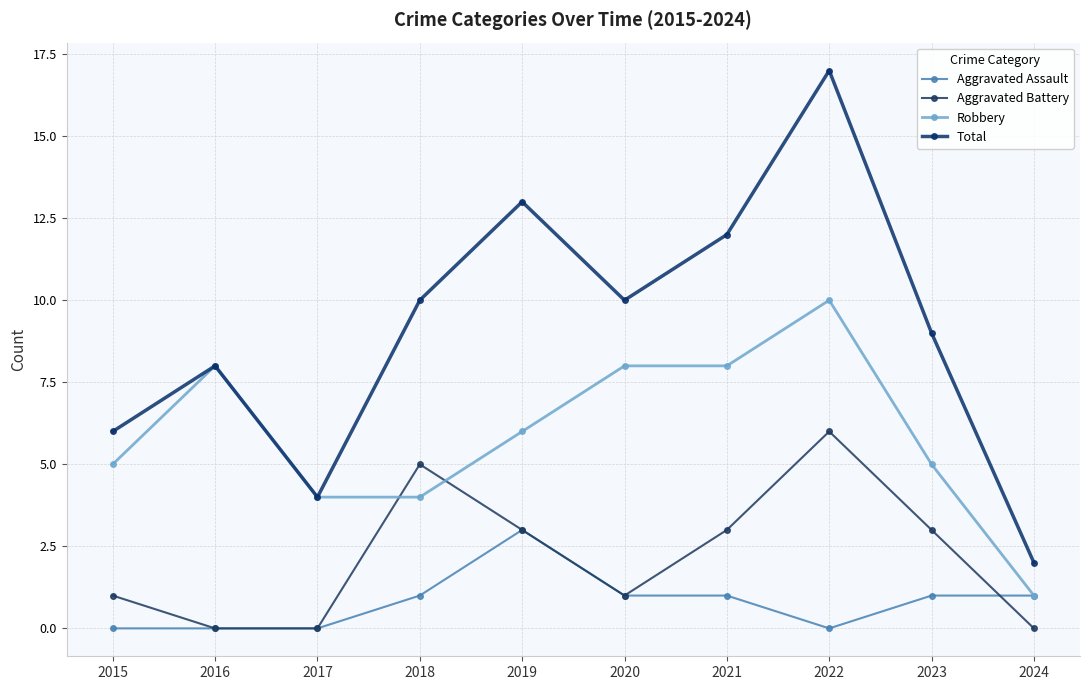

What is the total value across all series at 2016?

16